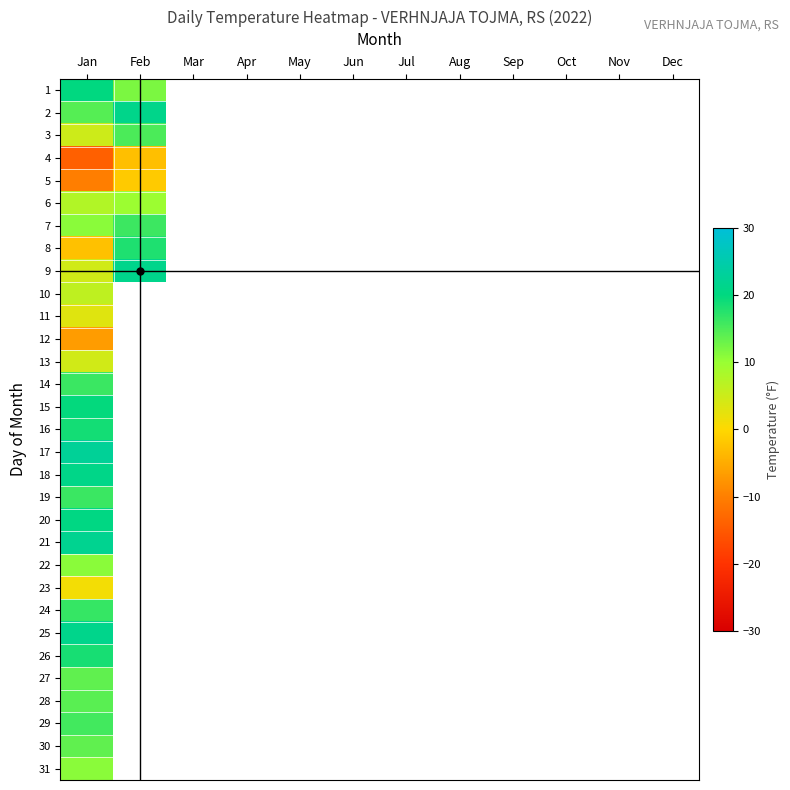

What is the maximum value shown in the chart?

22.7